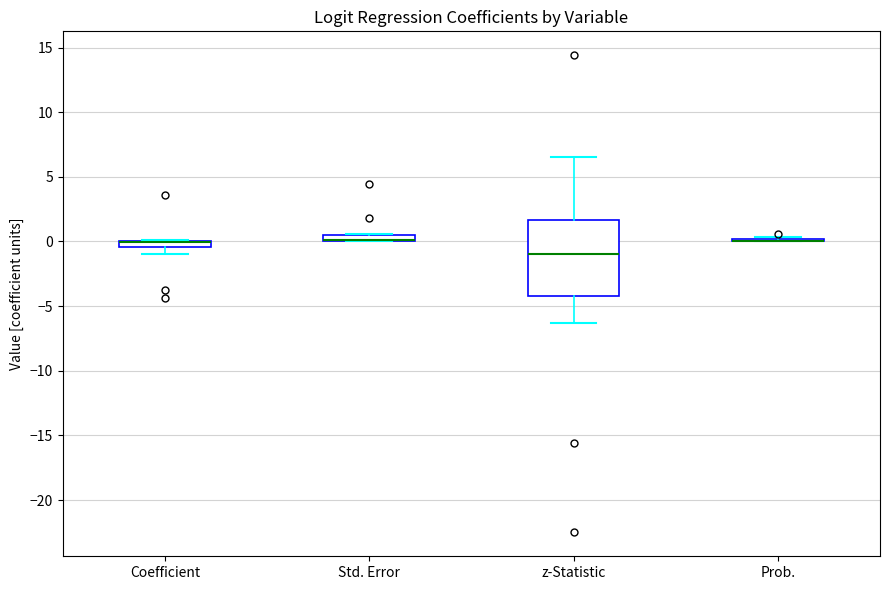

Comparing the boxes themselves (not the whiskers), which one is the tallest?

z-Statistic